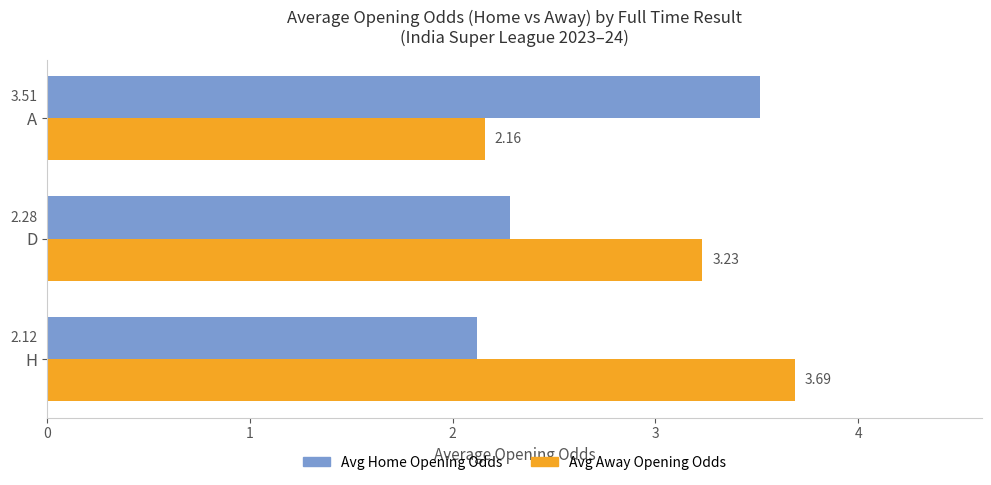

Between D and A, which series saw the biggest shift?

Avg Home Opening Odds